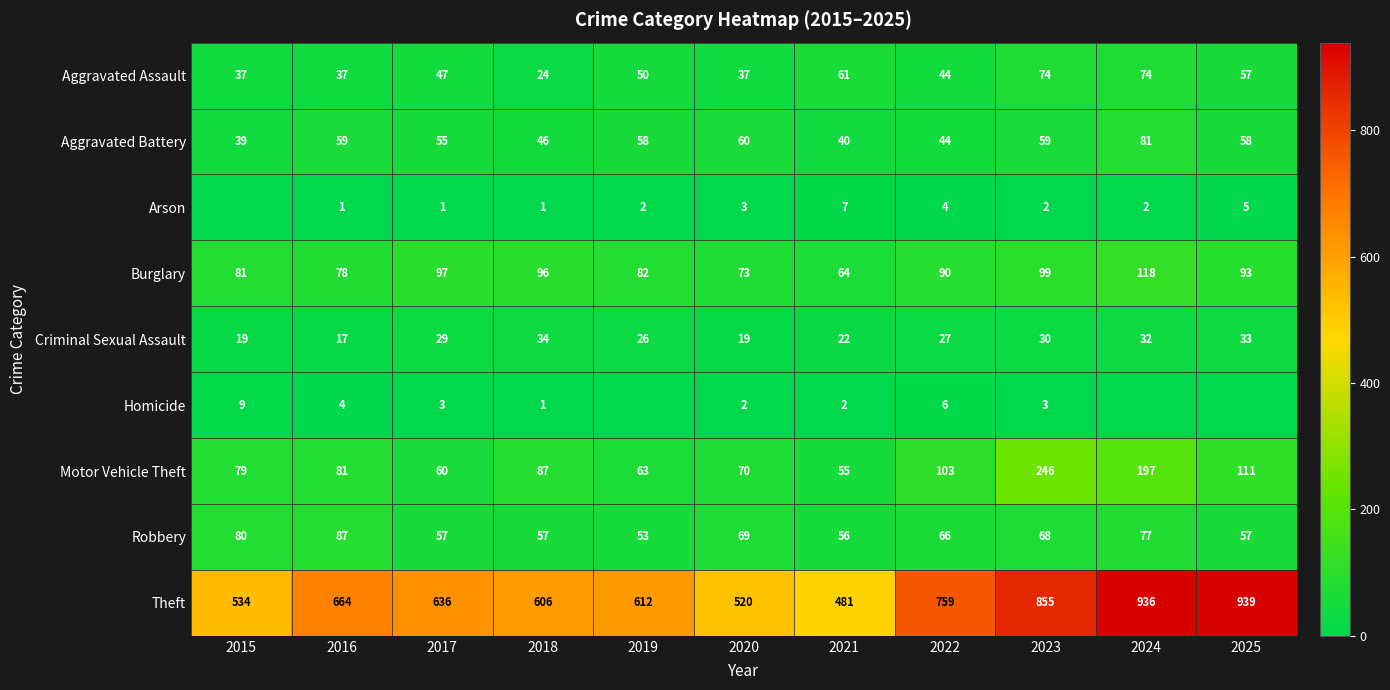

What is the maximum value shown in the chart?

939